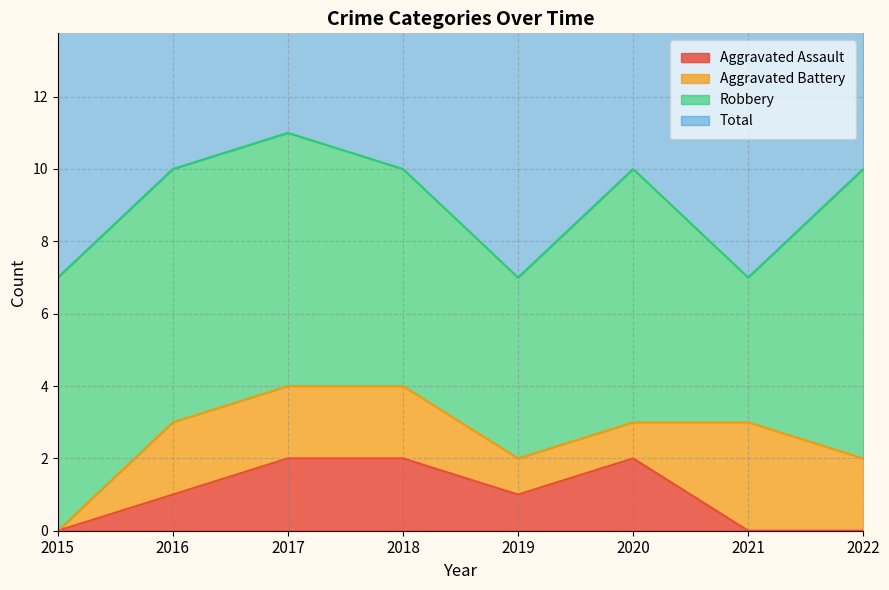

True or false: Aggravated Assault has a value of 1 at 2018.

False